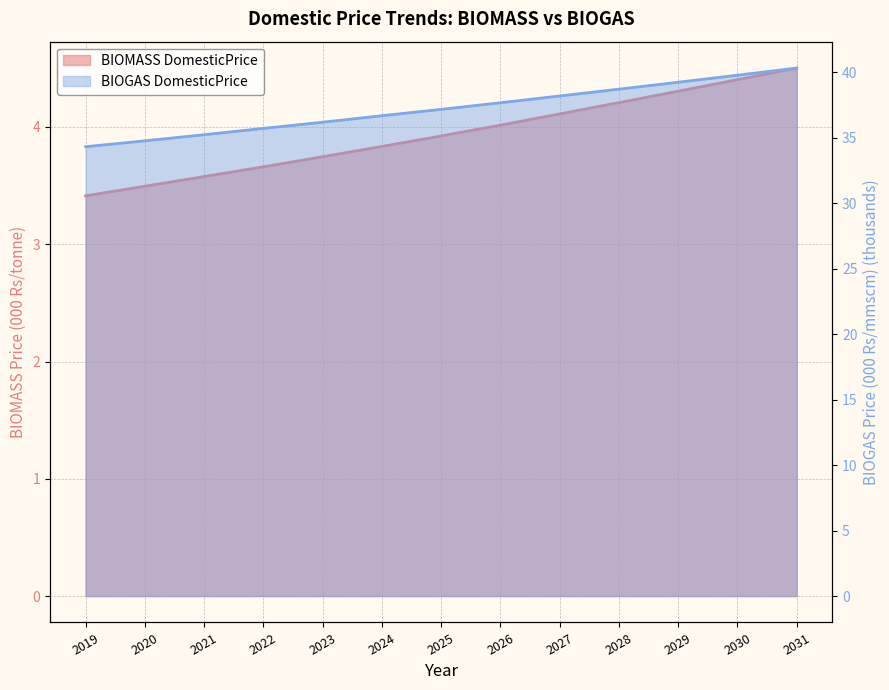

True or false: BIOGAS DomesticPrice and BIOMASS DomesticPrice cross at least once.

False